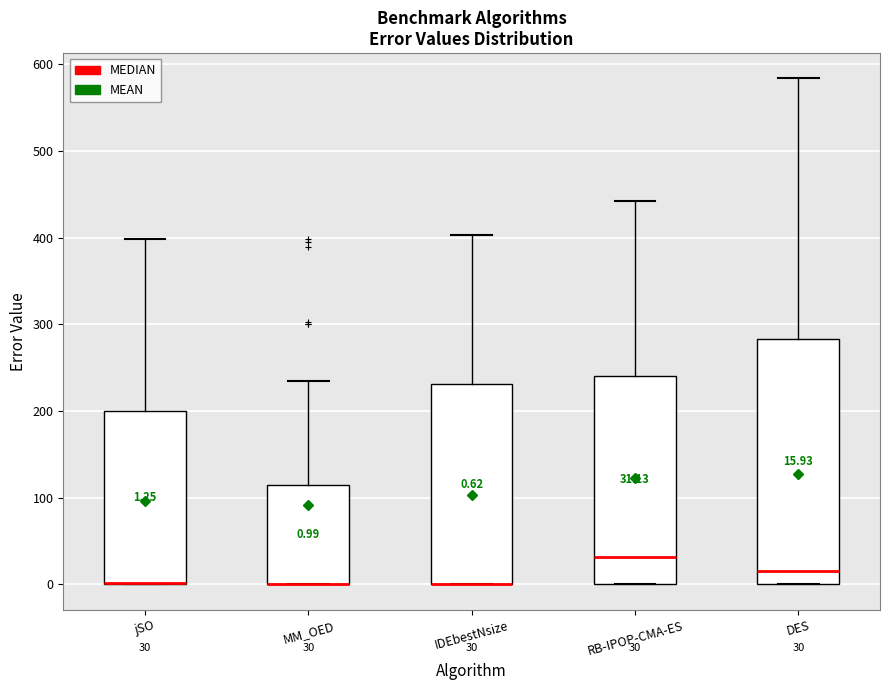

Which box is the tallest, from its lower edge to its upper edge?

DES